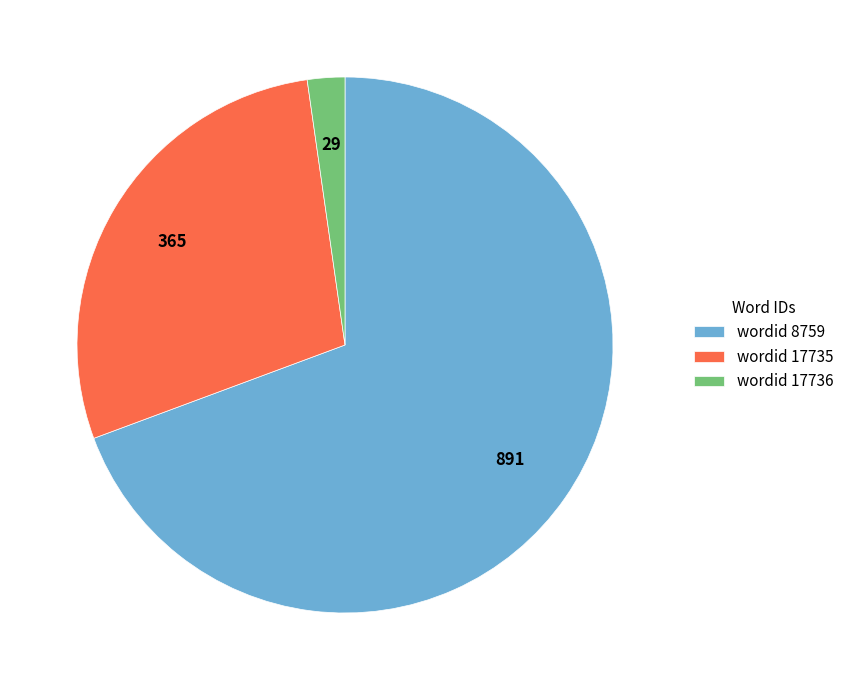

Which category accounts for the majority?

wordid 8759